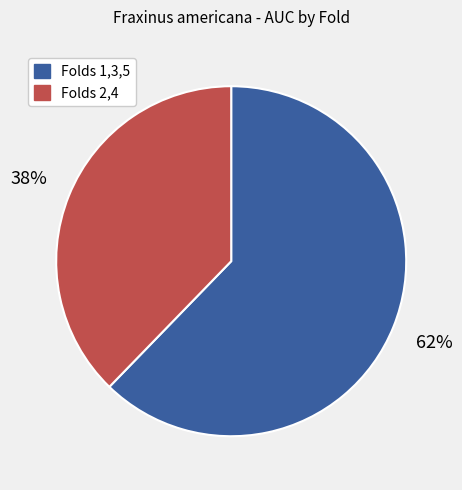

Count the number of slices in the pie.

2